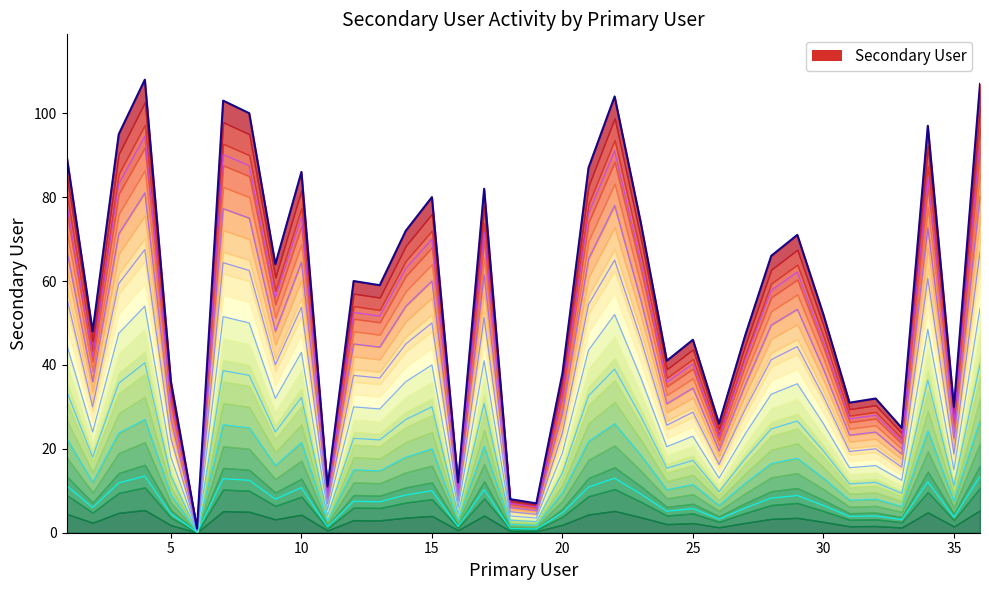

Is it true that the value at 33 is 4.5?

False